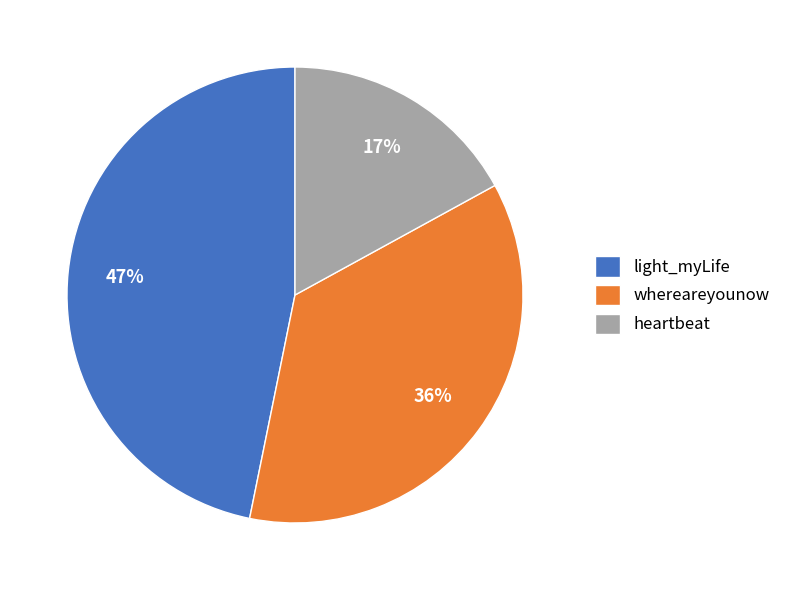

The heartbeat slice represents 5% of the pie. True or false?

False